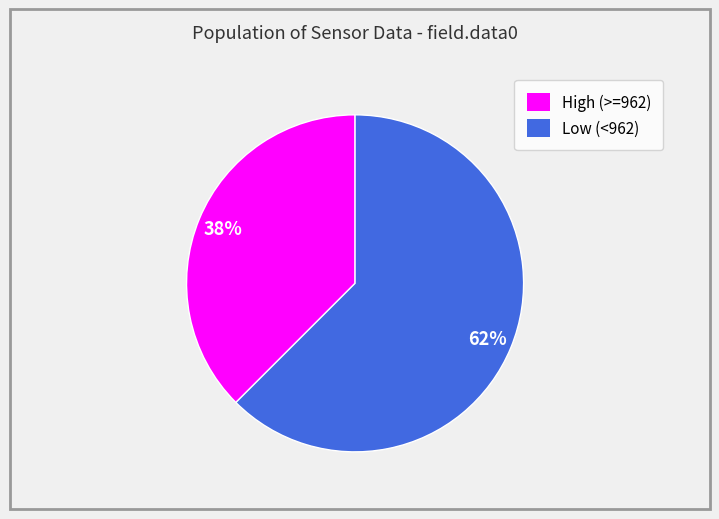

Is there any slice that represents more than half of the pie?

Yes